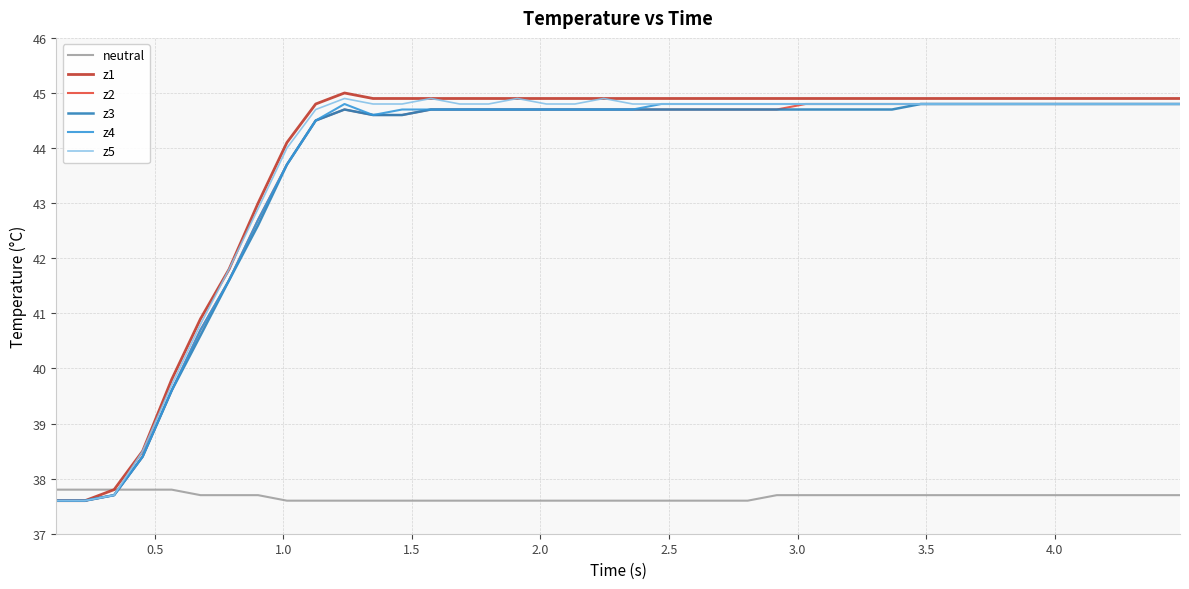

After their last crossing, which series has the higher values: z4 or neutral?

z4